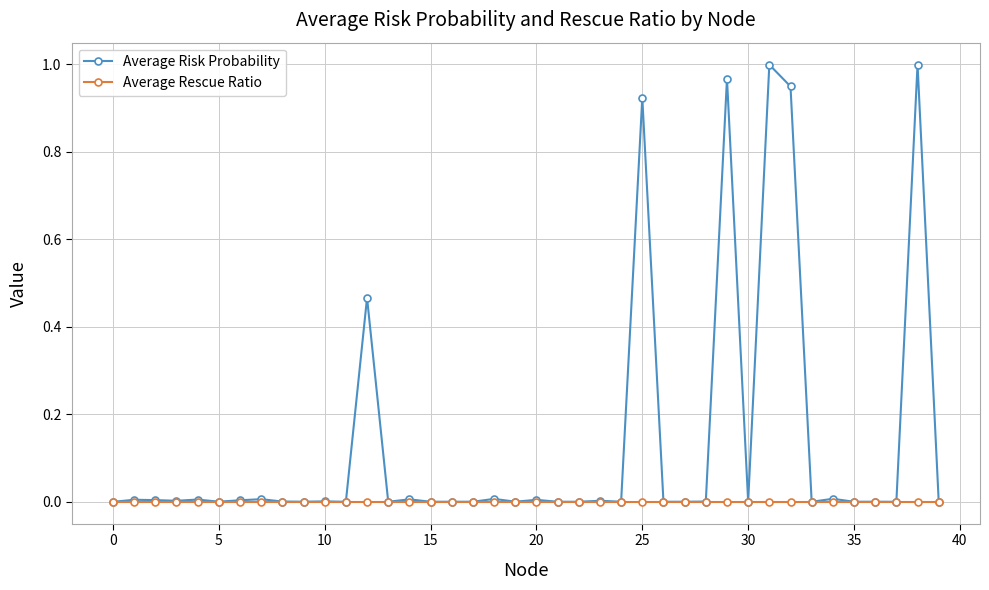

Is this an area chart (filled region under the line)?

No